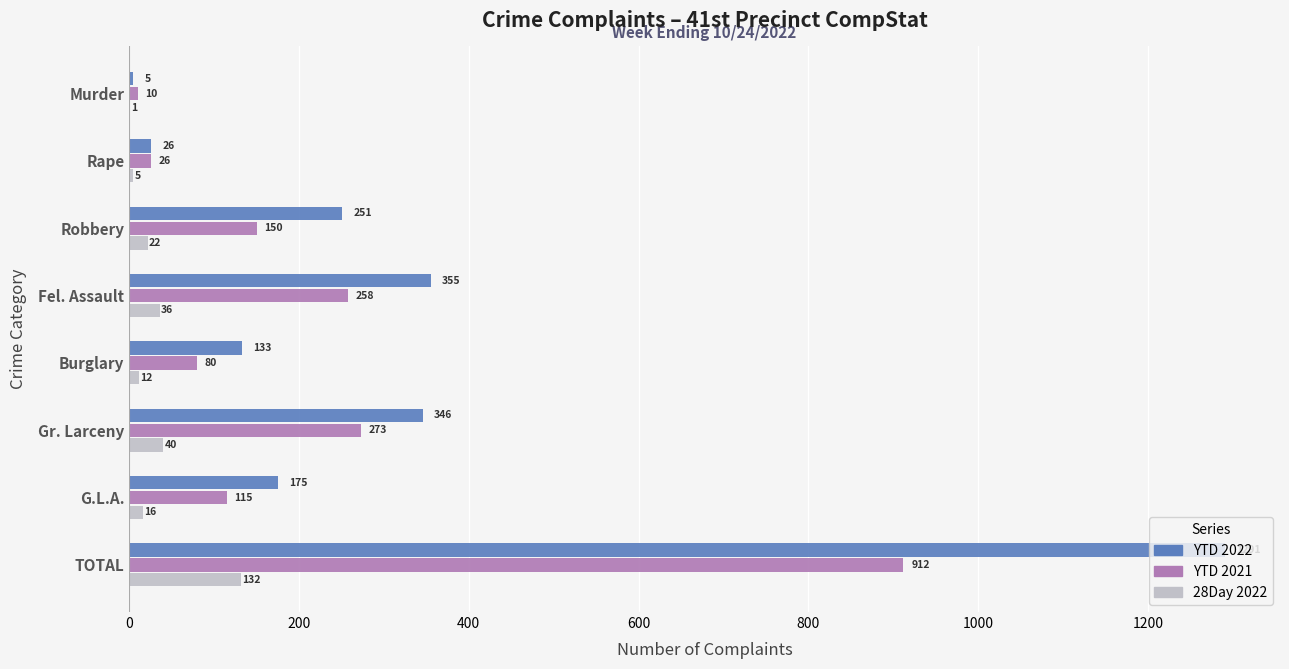

Is it true that YTD 2021 equals 79 at Fel. Assault?

False